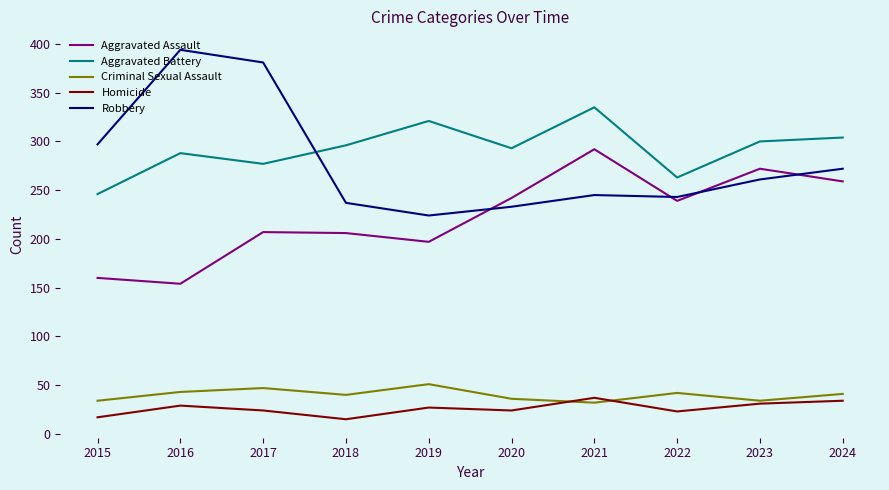

Which series has the largest total across all categories?

Aggravated Battery